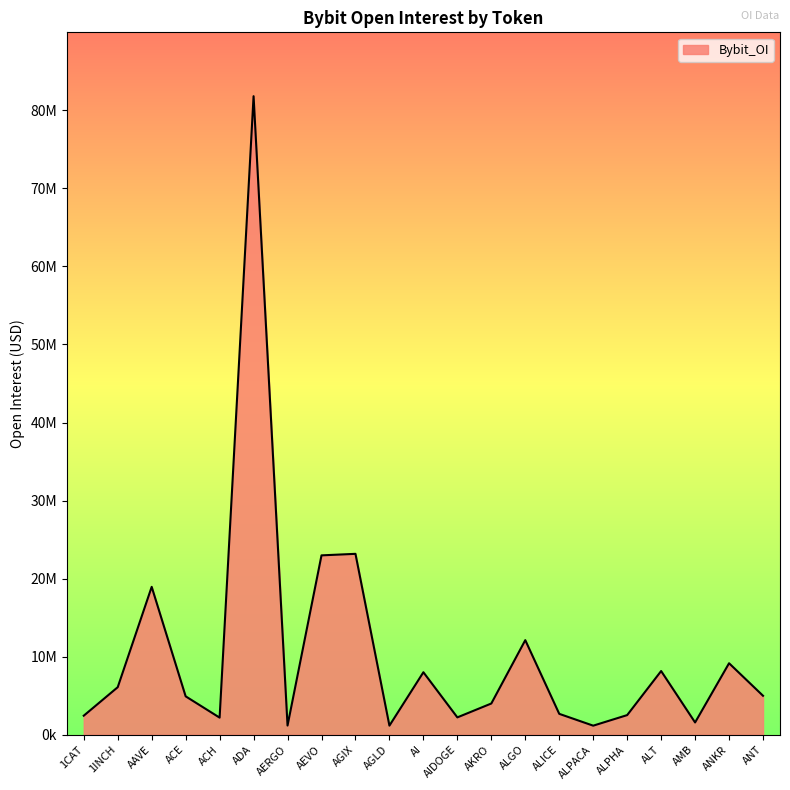

Reading left to right, list all the values displayed in this chart.

2442108	6091700	18948898	4921876	2192188	81808944	1179050	22981737	23177376	1166861	8007445	2223917	4002302	12119467	2677643	1163185	2516563	8161838	1574120	9161204	4993682